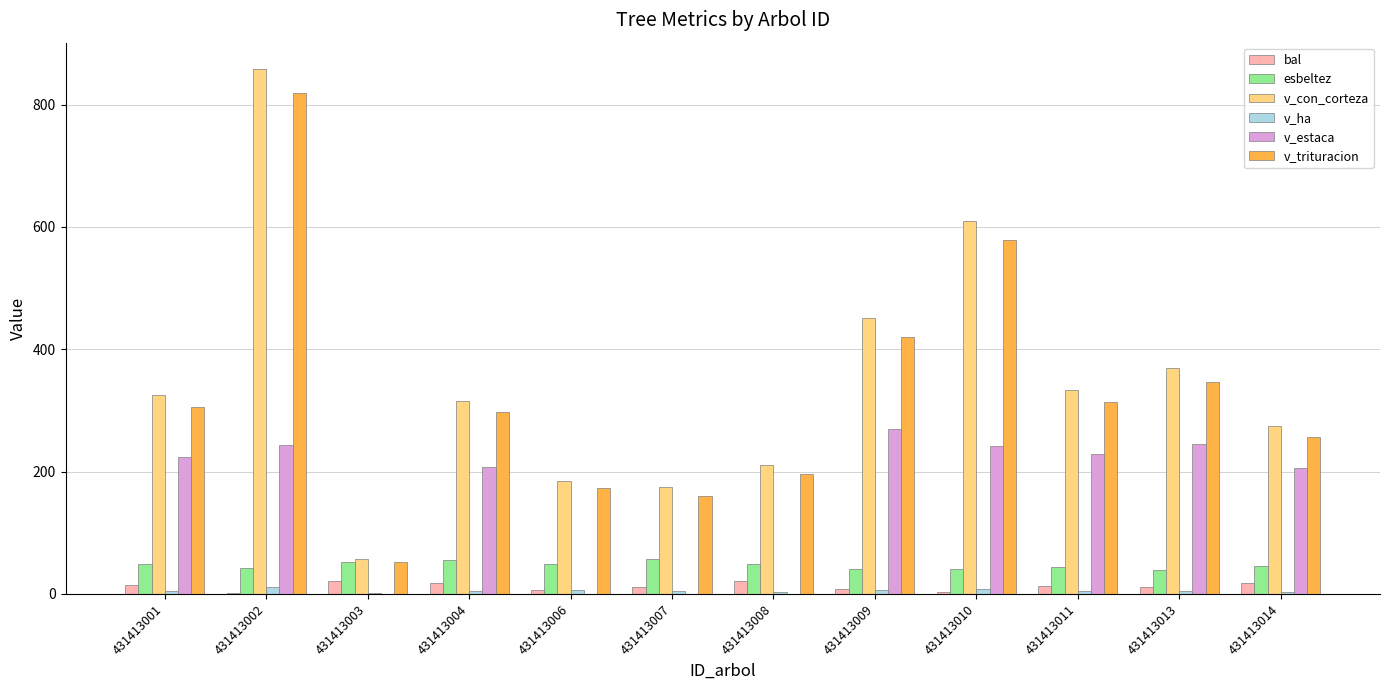

What is the maximum value shown in the chart?

858.3